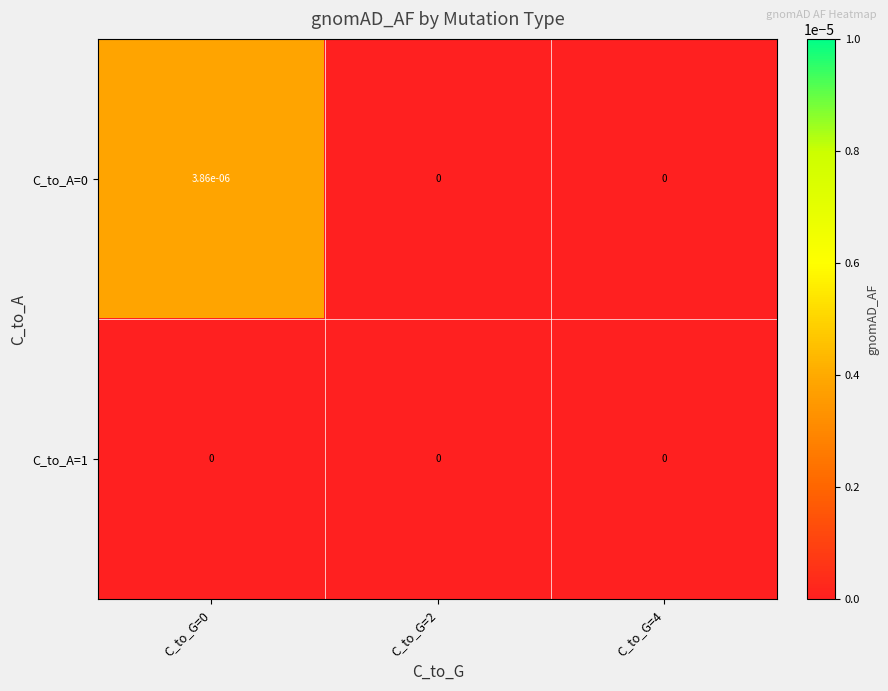

The C_to_A=1 series shows 0.0 at C_to_G=0. True or false?

True